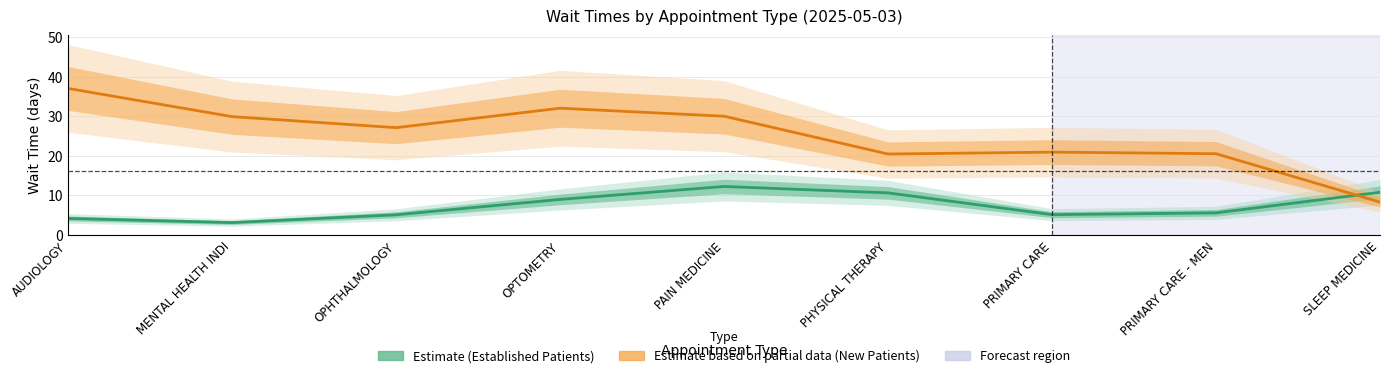

At how many categories does at least one series exceed 26?

5